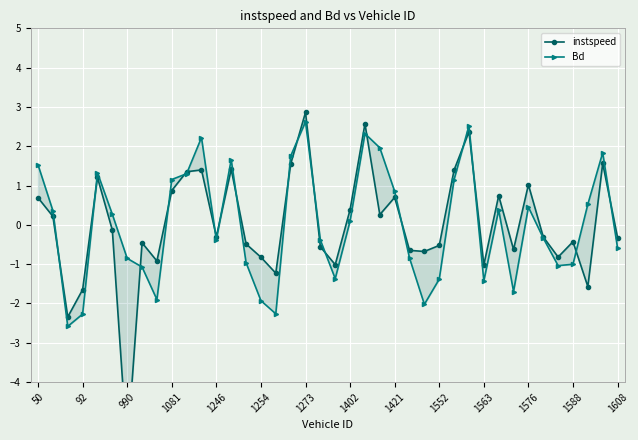

List the series in order of their overall mean, lowest first.

instspeed, Bd